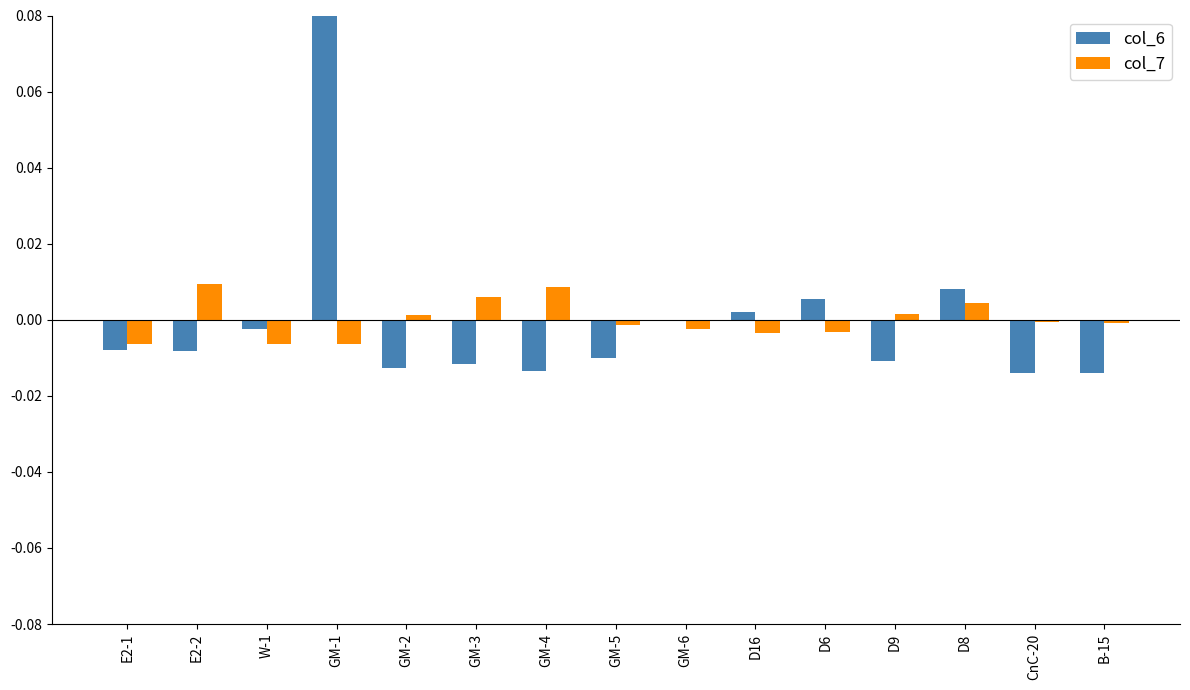

How many negative values does the col_6 series have?

11